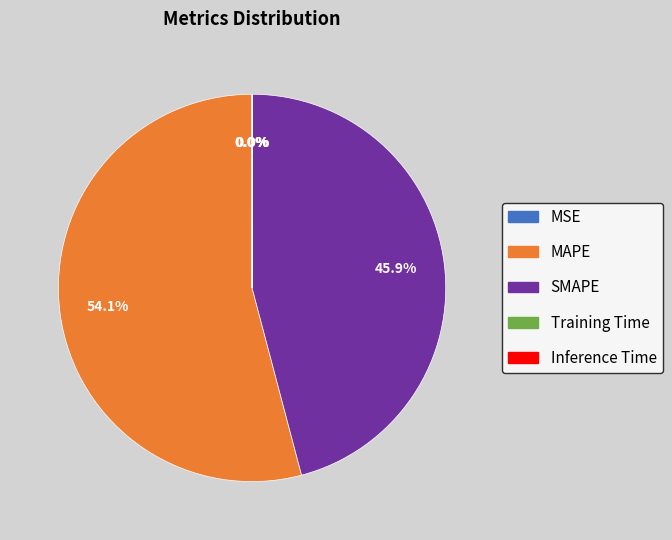

What is the majority slice?

MAPE